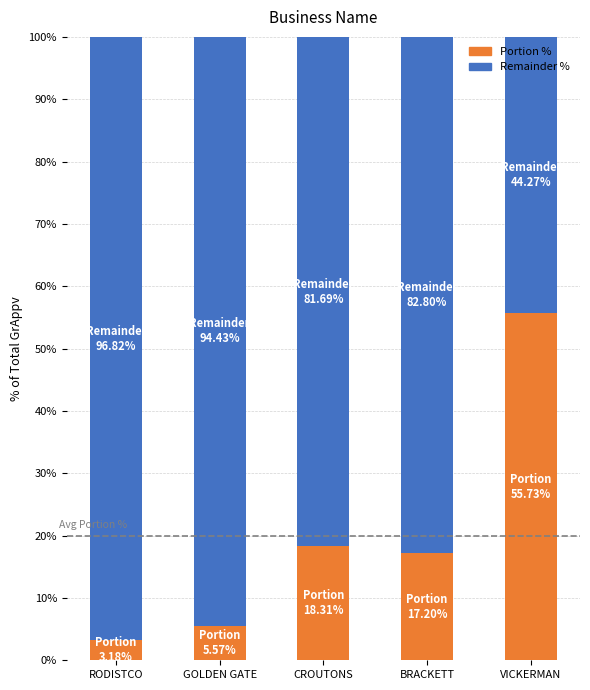

Reading left to right, transcribe the values for Portion %.

RODISTCO=3.2	GOLDEN GATE=5.6	CROUTONS=18.3	BRACKETT=17.2	VICKERMAN=55.7